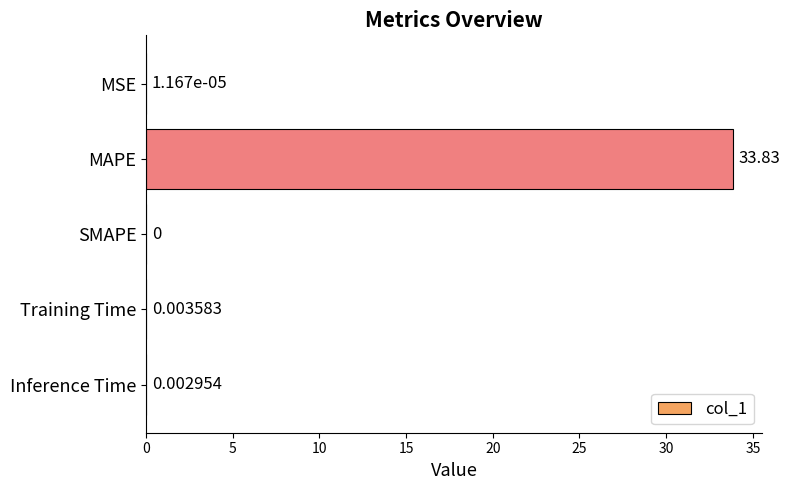

Which has a higher value, SMAPE or MAPE?

MAPE